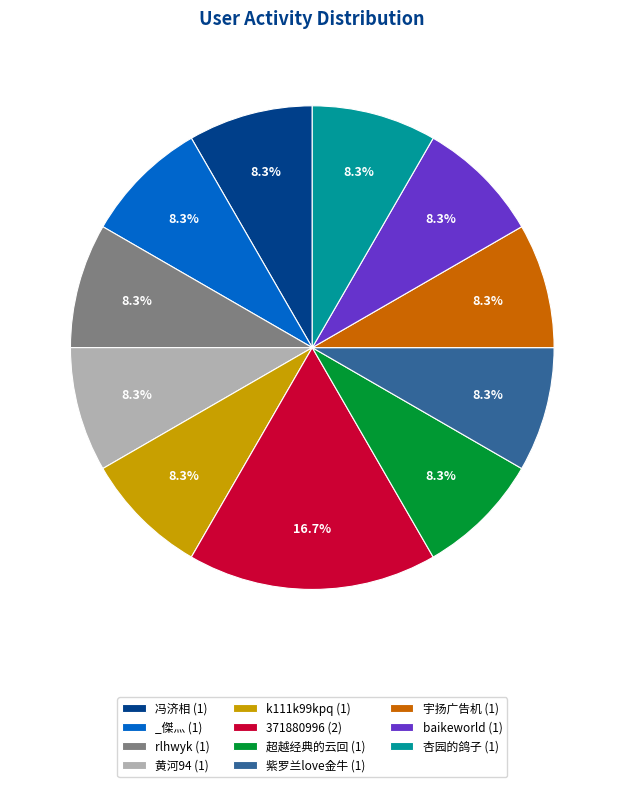

Combined, do rlhwyk and baikeworld account for over 50%?

No